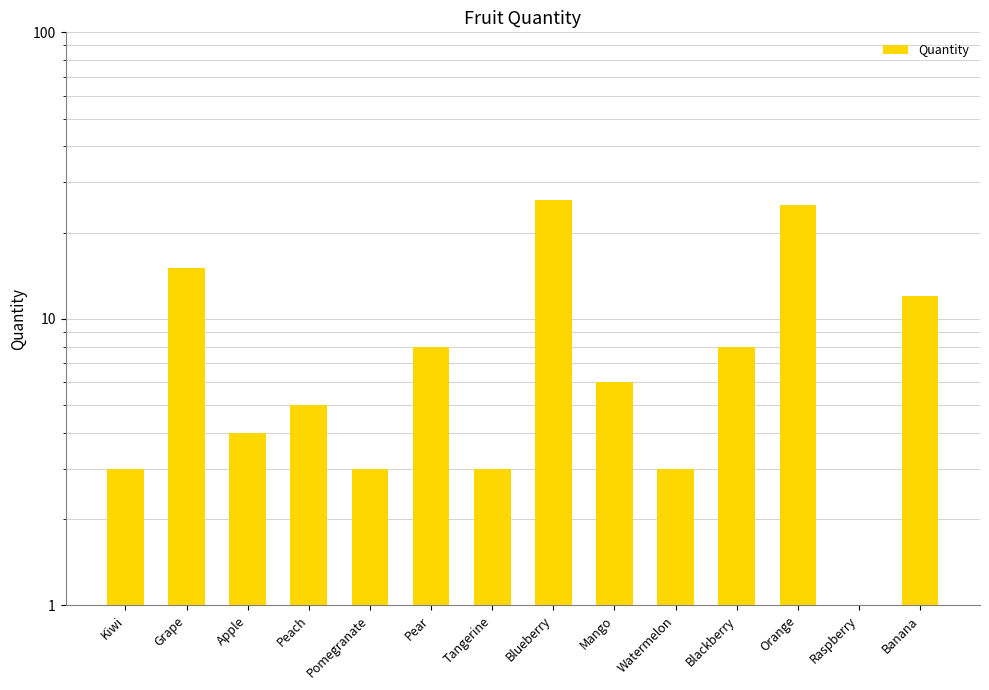

True or false: the data shows 7 at Peach.

False